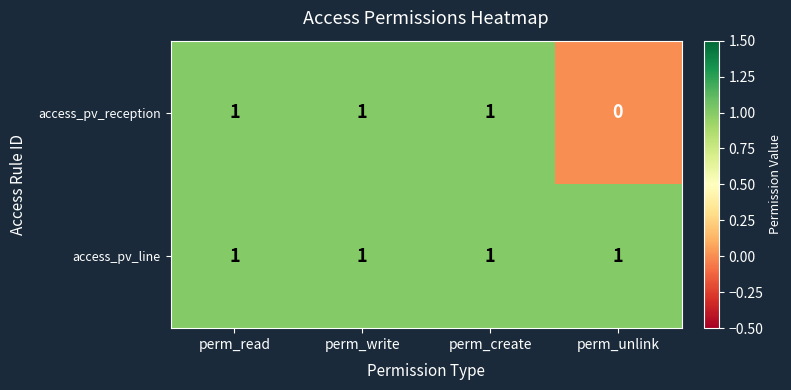

At which category does the chart reach its minimum across all series?

perm_unlink